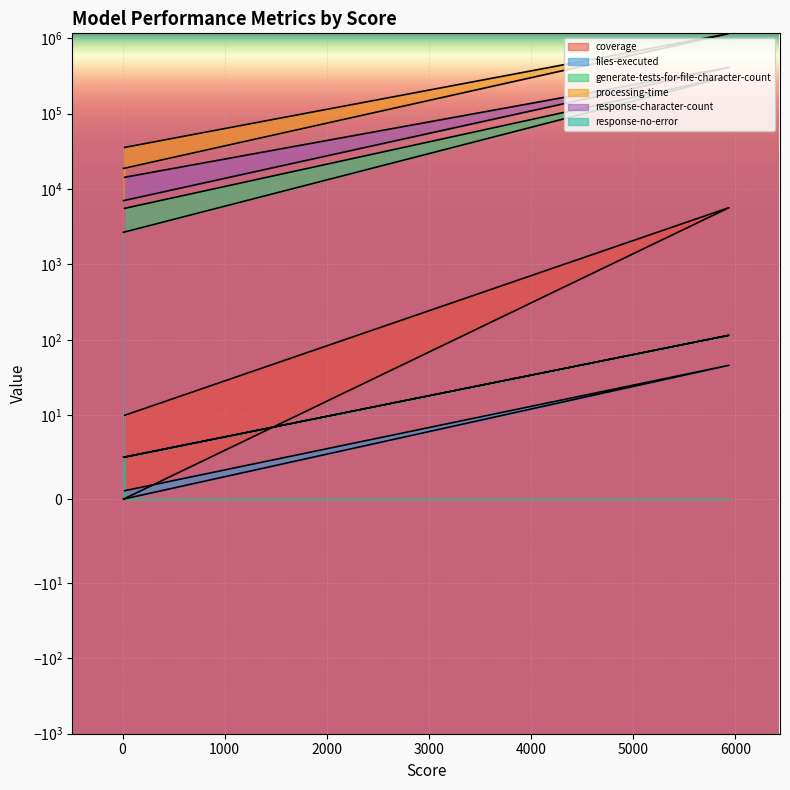

What are all the series names shown in the legend?

coverage, files-executed, generate-tests-for-file-character-count, processing-time, response-character-count, response-no-error